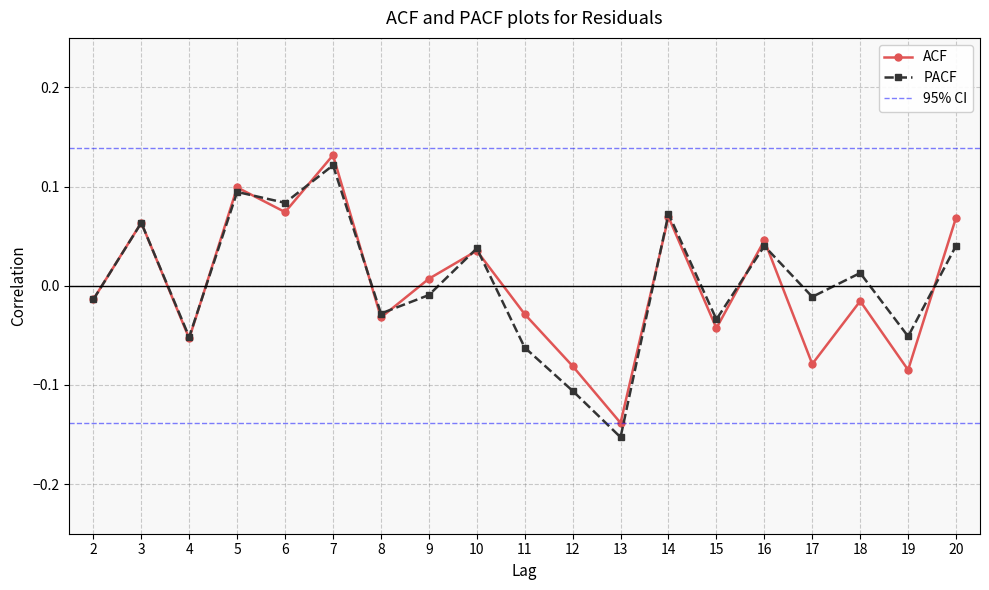

Rank the series at 3 from highest to lowest value.

ACF, PACF